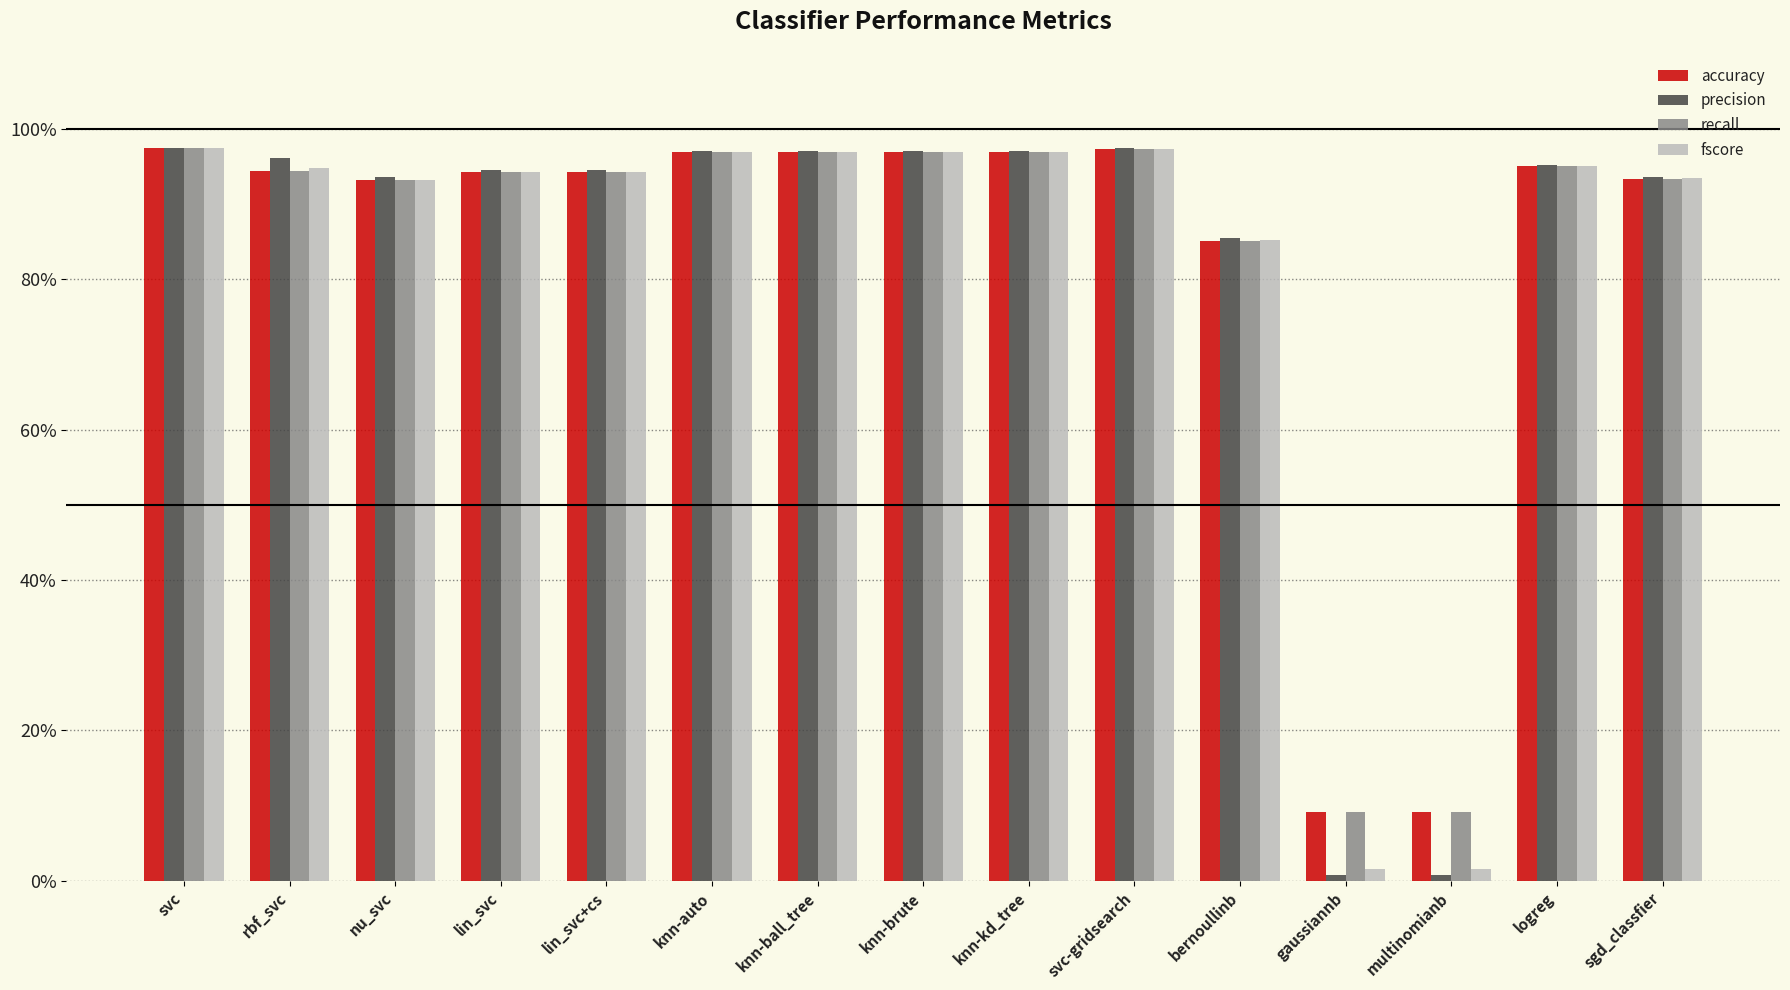

Which series changed the most between rbf_svc and multinomianb?

precision